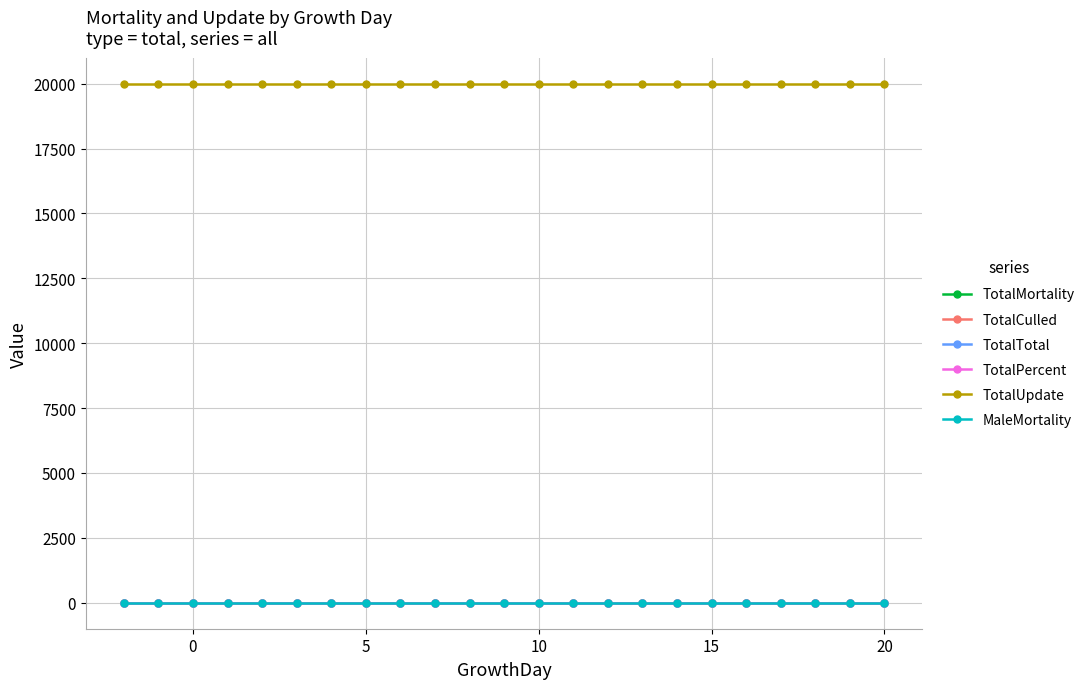

Which series has the largest total across all categories?

TotalUpdate